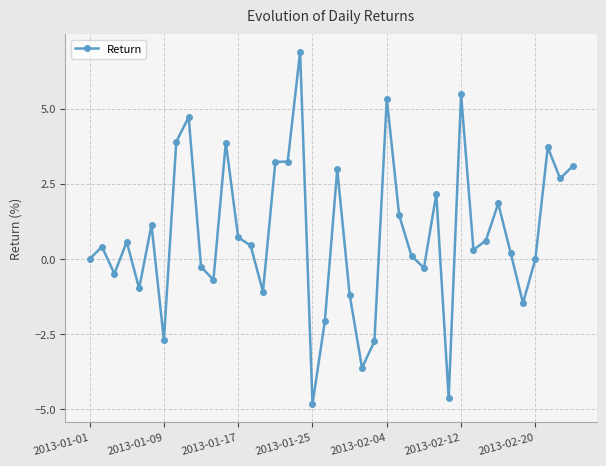

What is the sum of all values?

32.0